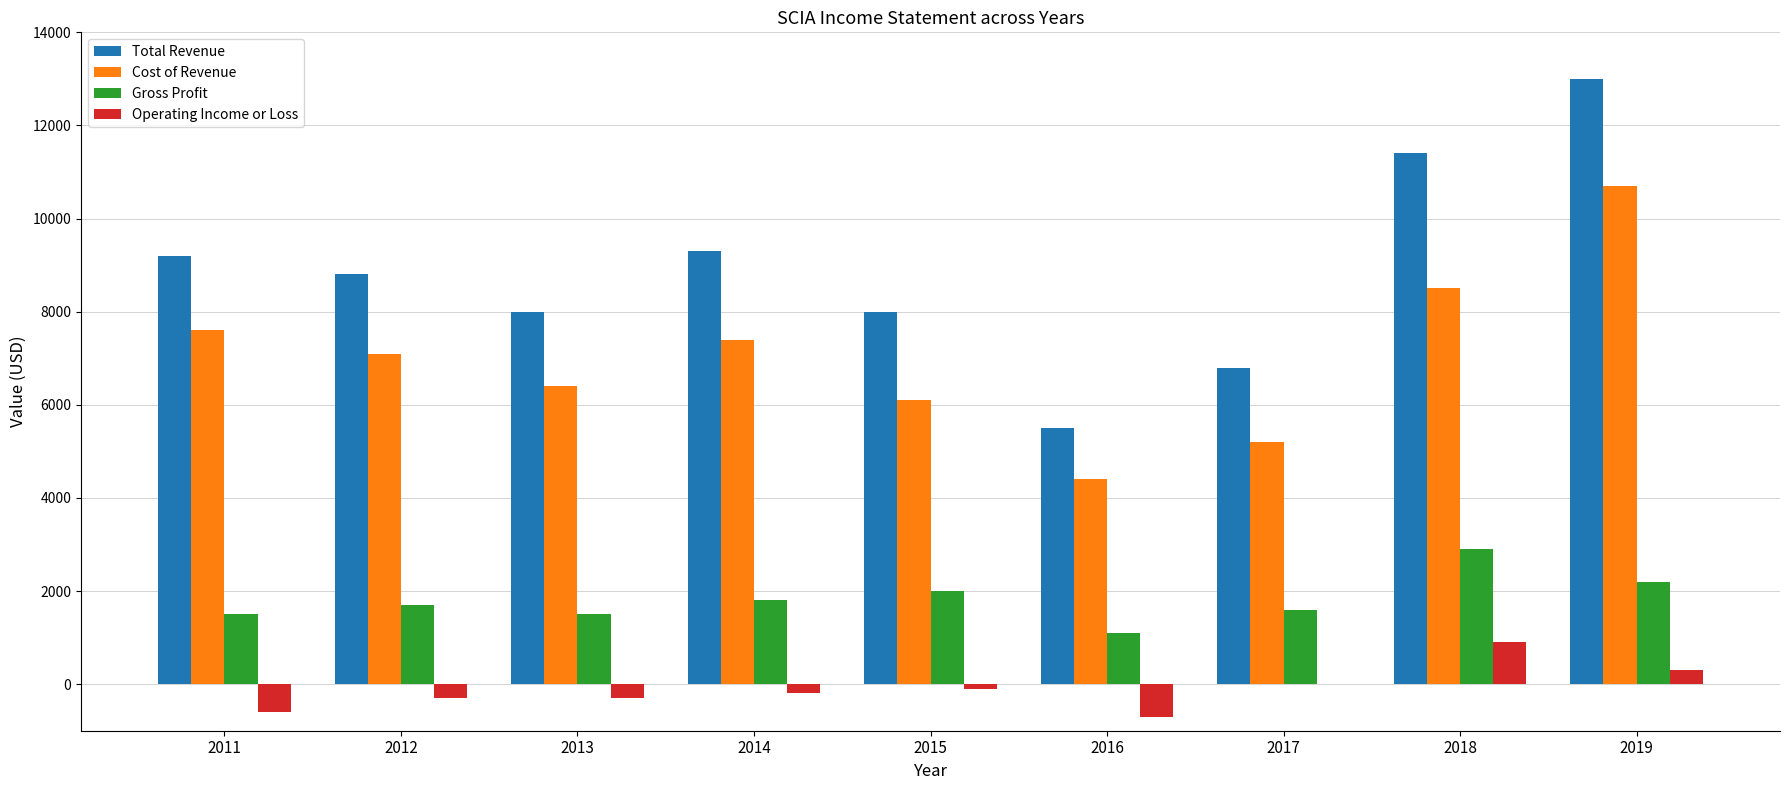

What is the sum of the Operating Income or Loss values at 2013 and 2012?

-600